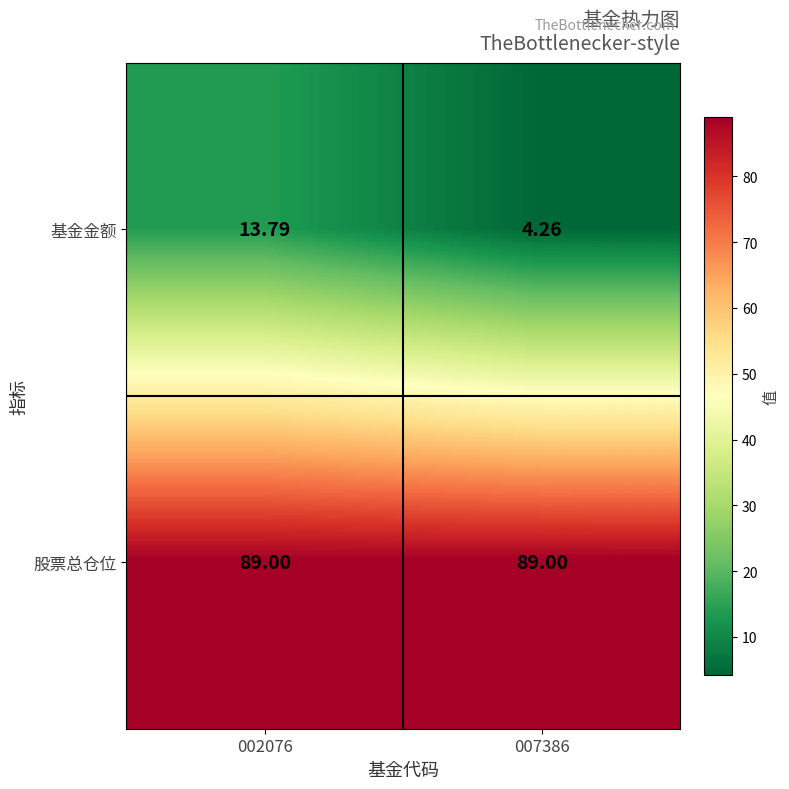

Which series changed the most between 002076 and 007386?

基金金额